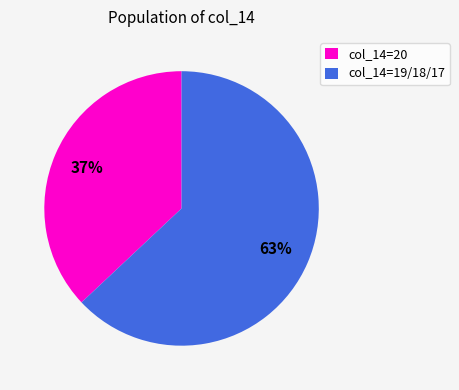

Is the sum of col_14=20 and col_14=19/18/17 greater than half?

Yes